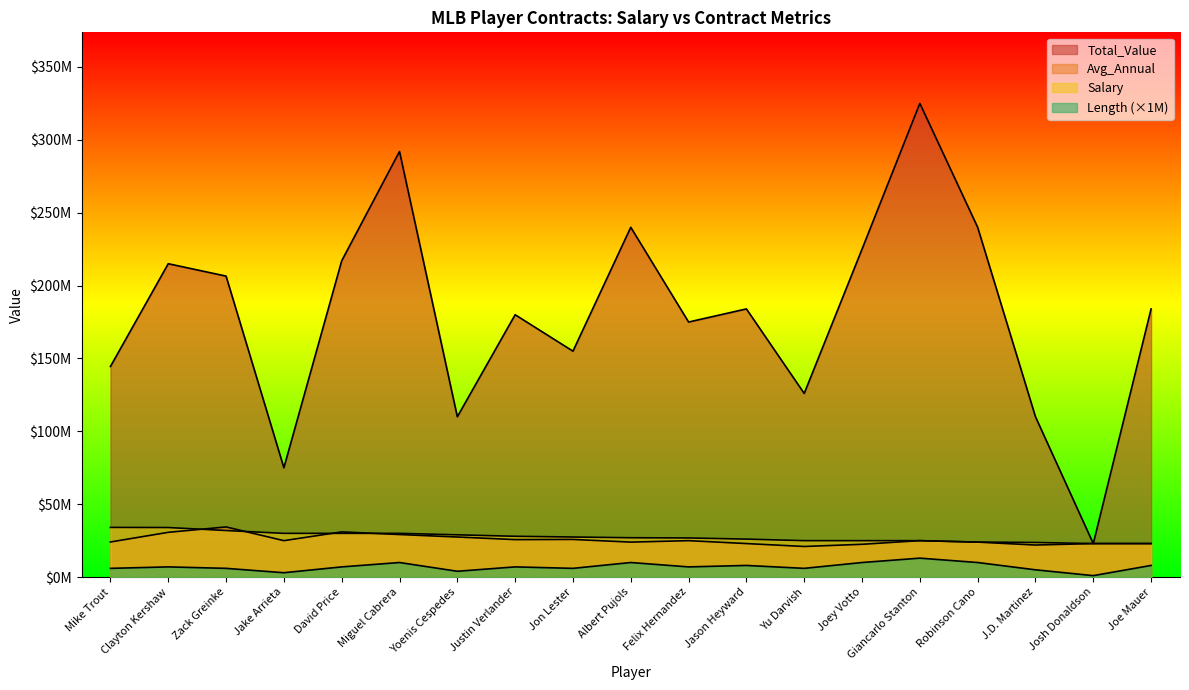

What is the sum of all Avg_Annual values?

485961905